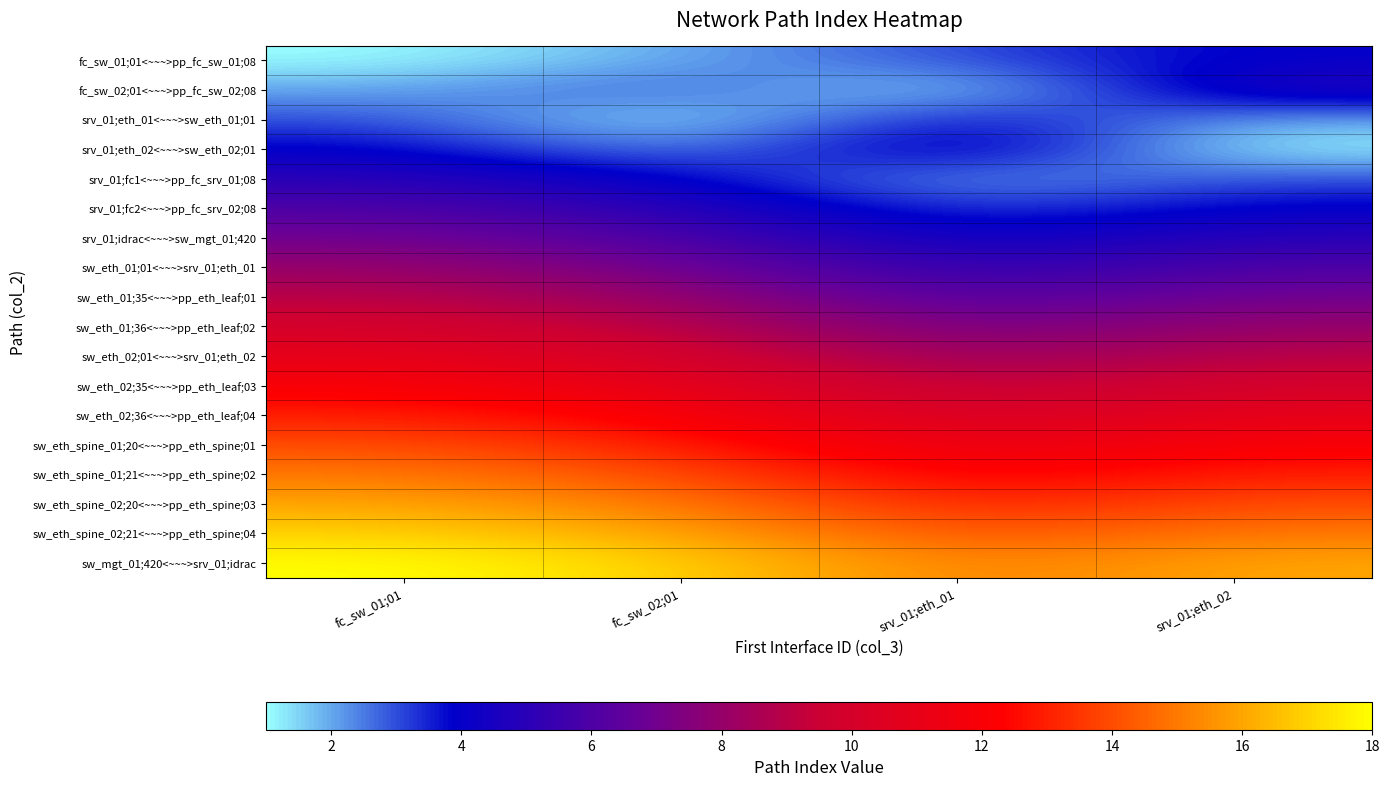

Which category has the lowest value across all series?

fc_sw_01;01